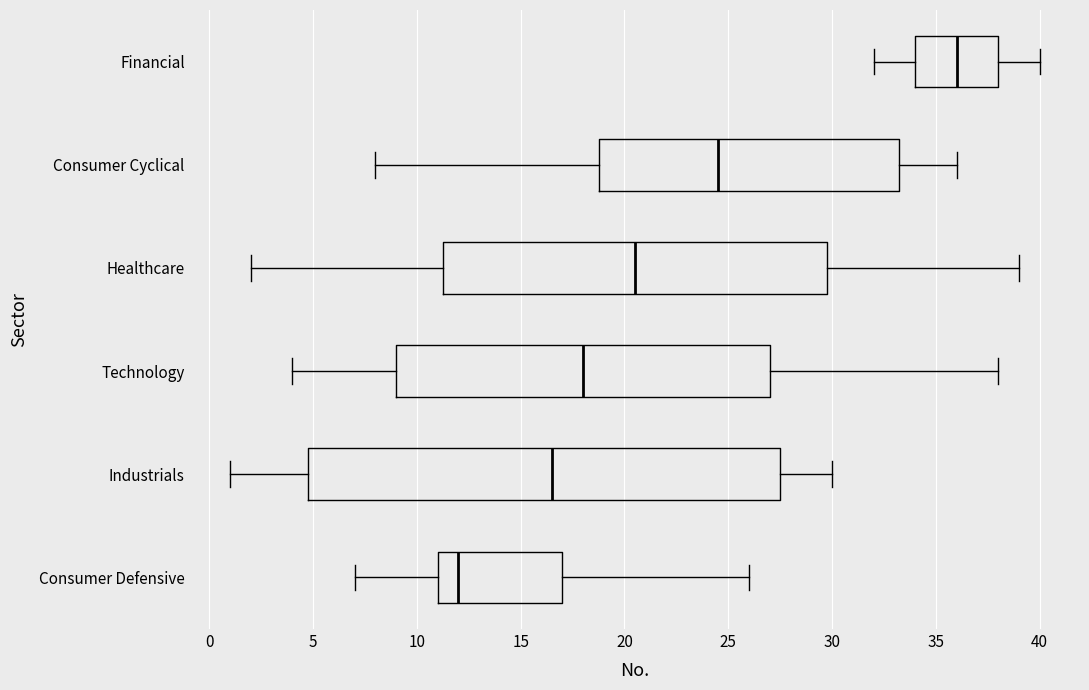

Reading bottom to top, transcribe this box plot: for each box, give where its median line is, the range the box spans, and where its two whiskers end, as read against the x-axis. The values are not printed on the chart, so give them approximately, as read against the axis.

Consumer Defensive: median 12.0, box 11.0 to 17.0, whiskers 7.0 to 26.0
Industrials: median 16.5, box 5.0 to 27.5, whiskers 1.0 to 30.0
Technology: median 18.0, box 9.0 to 27.0, whiskers 4.0 to 38.0
Healthcare: median 20.5, box 11.5 to 30.0, whiskers 2.0 to 39.0
Consumer Cyclical: median 24.5, box 19.0 to 33.5, whiskers 8.0 to 36.0
Financial: median 36.0, box 34.0 to 38.0, whiskers 32.0 to 40.0